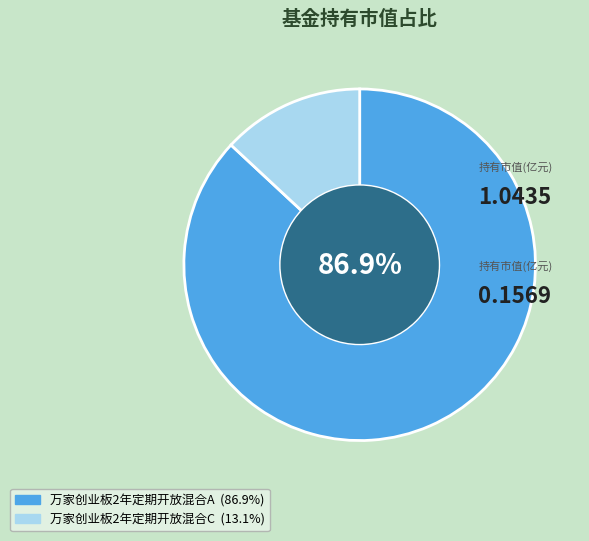

How much of the chart is everything except 万家创业板2年定期开放混合A?

13.1%